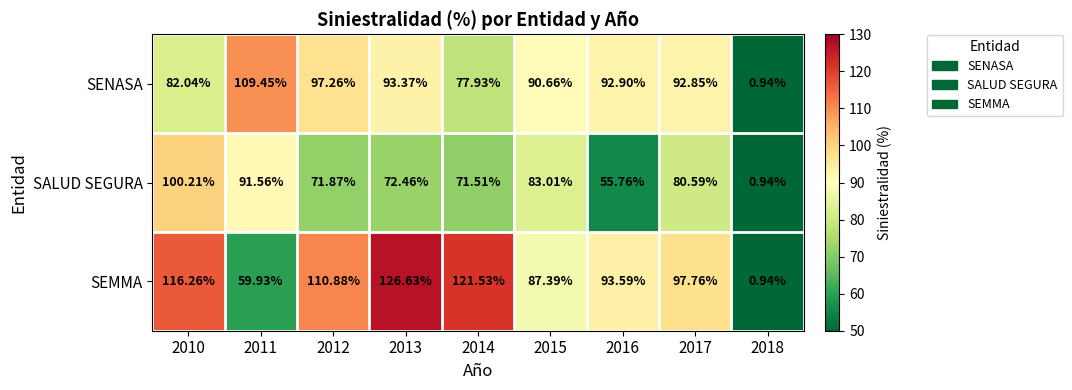

List the series in order of their overall mean, highest first.

SEMMA, SENASA, SALUD SEGURA